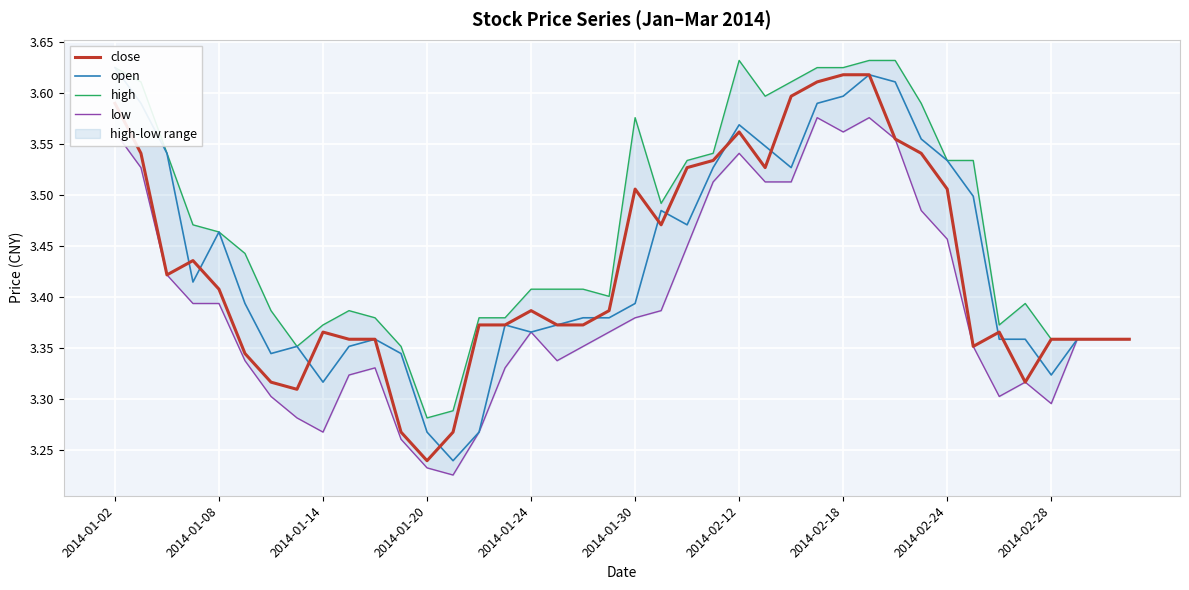

At how many categories does at least one series exceed 3?

40